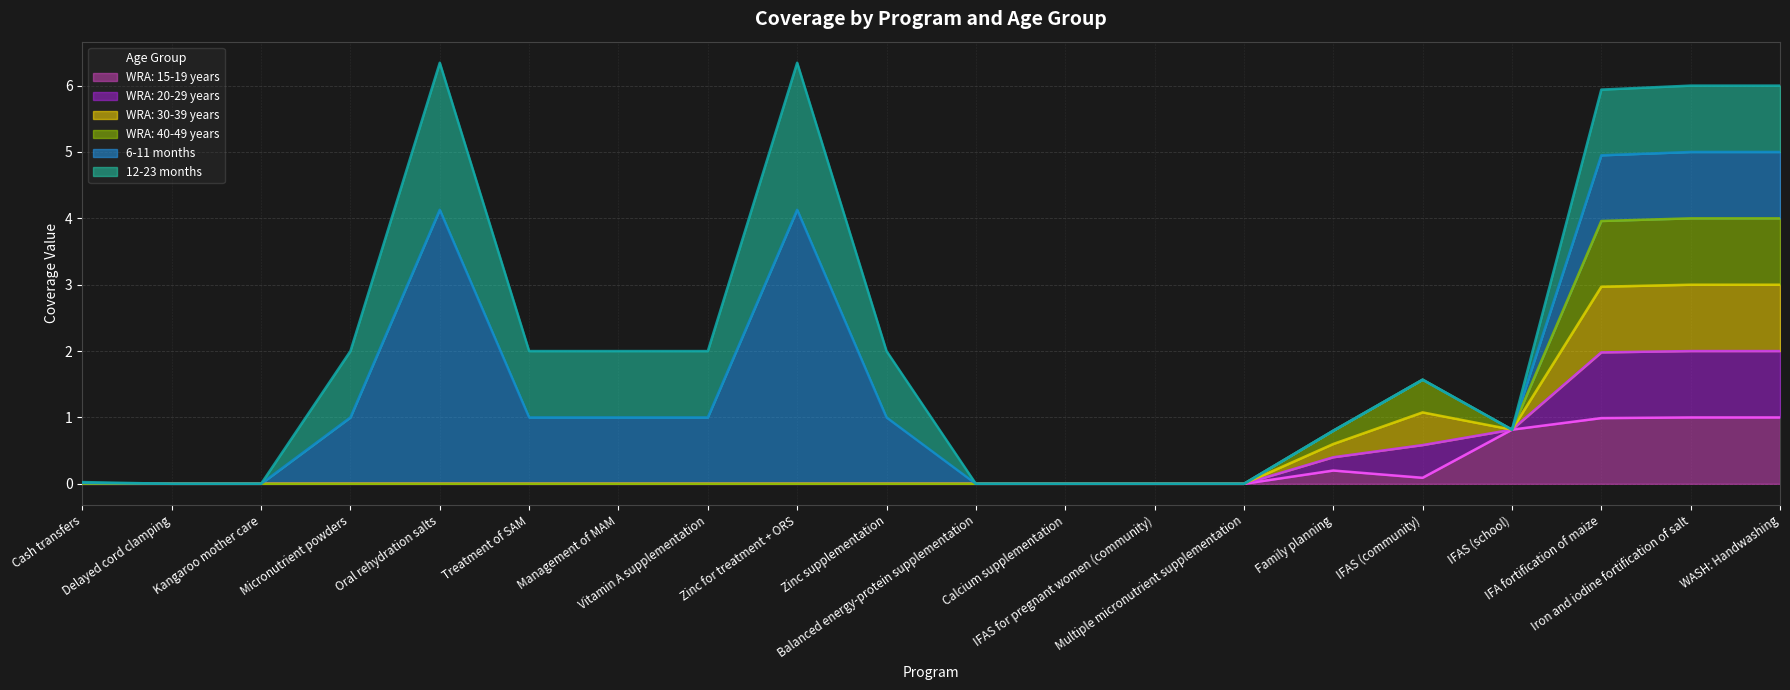

True or false: WRA: 20-29 years and WRA: 30-39 years intersect in this chart.

False